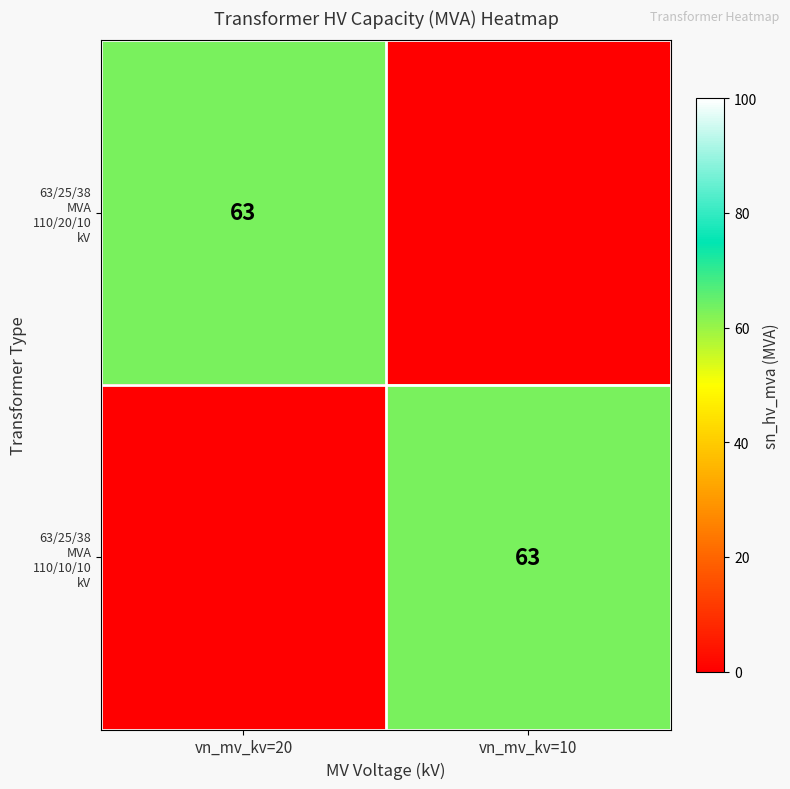

At vn_mv_kv=20, list the series in order from largest to smallest.

63/25/38 MVA 110/20/10 kV, 63/25/38 MVA 110/10/10 kV